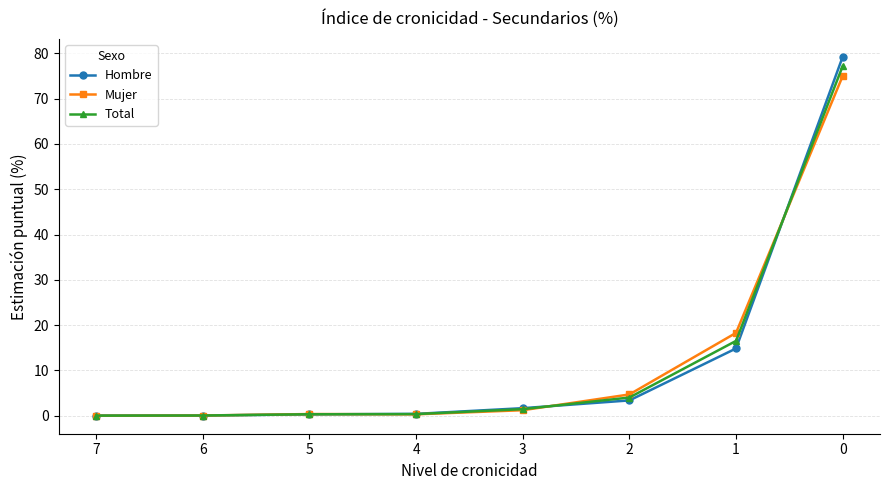

Rank the series by their maximum value, from highest to lowest.

Hombre, Total, Mujer